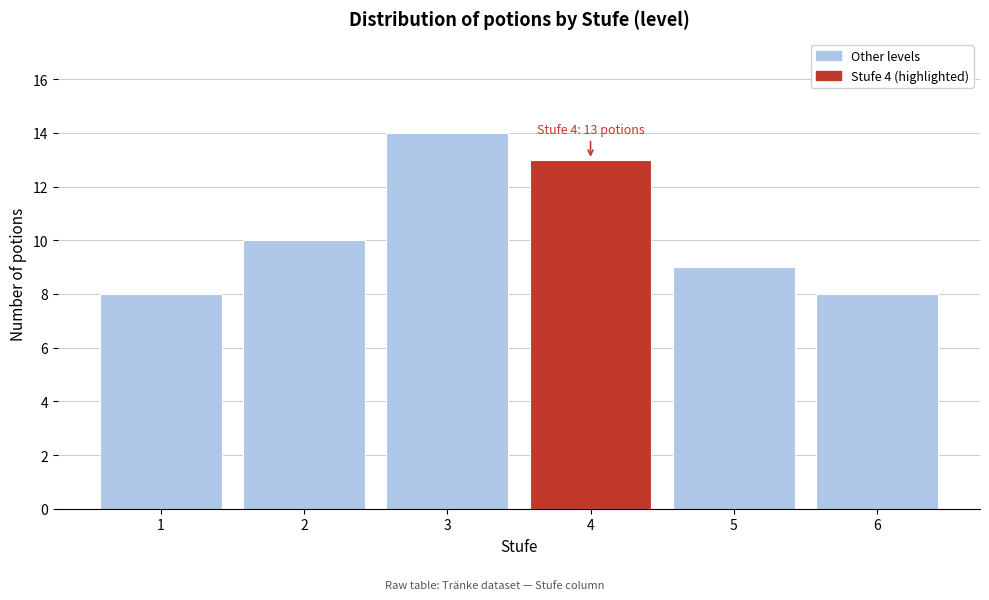

Reading left to right, extract all data points from this chart.

8	10	14	13	9	8